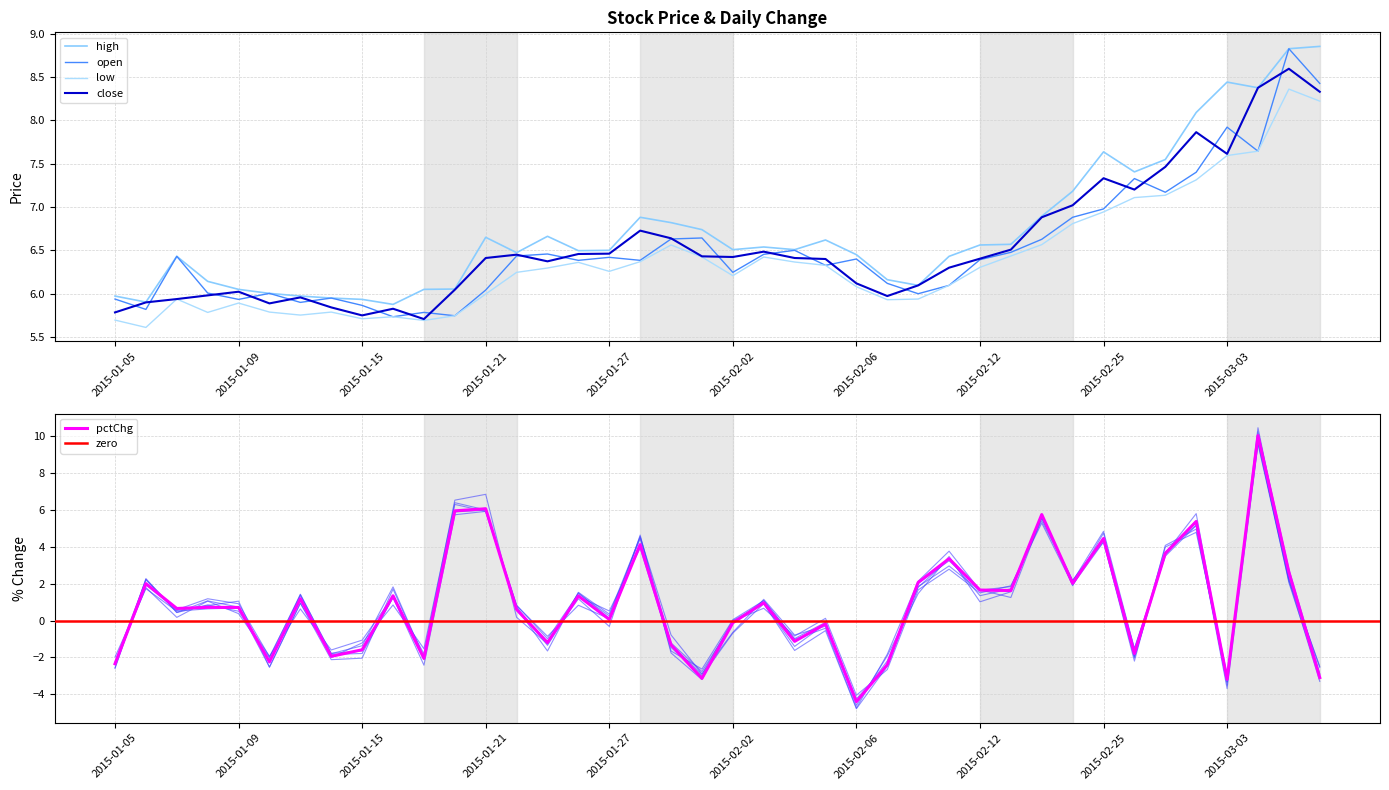

What is the total value across all series at 2015-01-26?

27.0